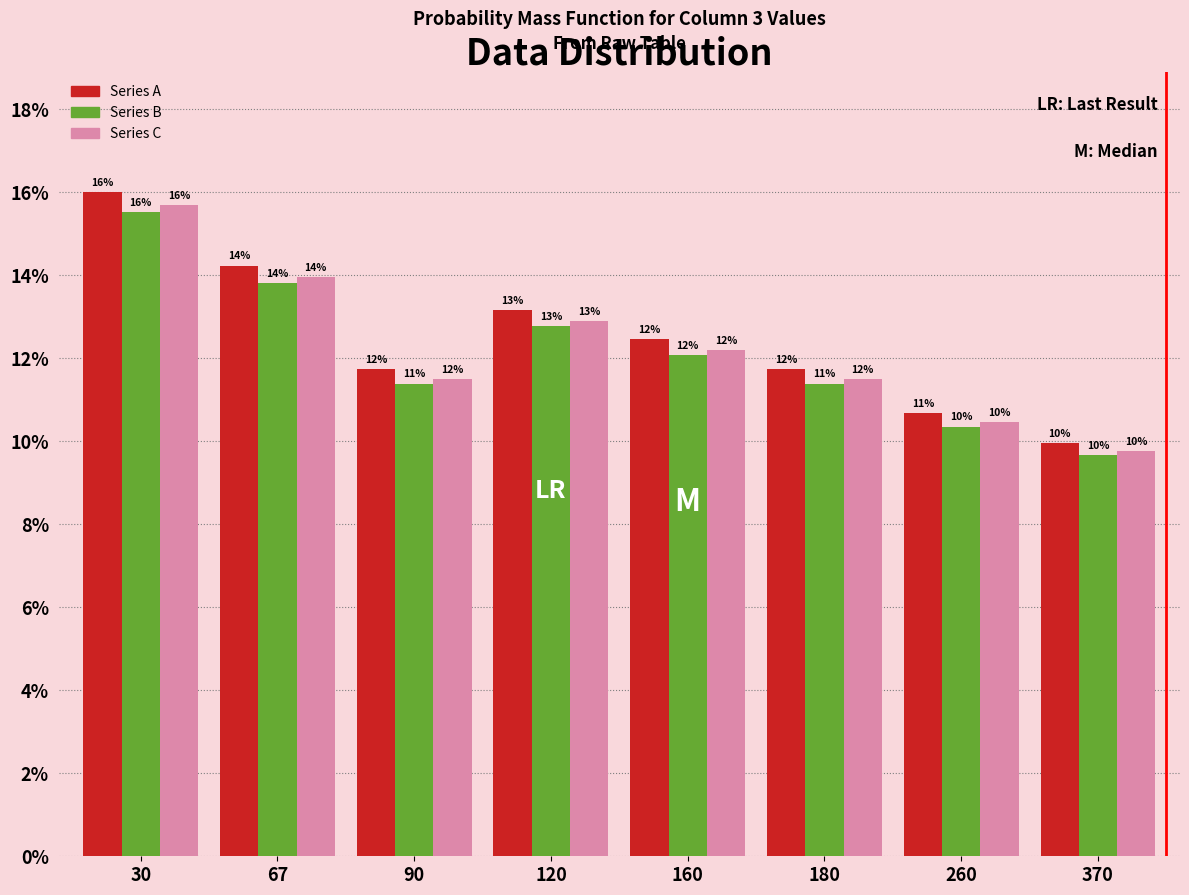

What are all the series names shown in the legend?

Series A, Series B, Series C